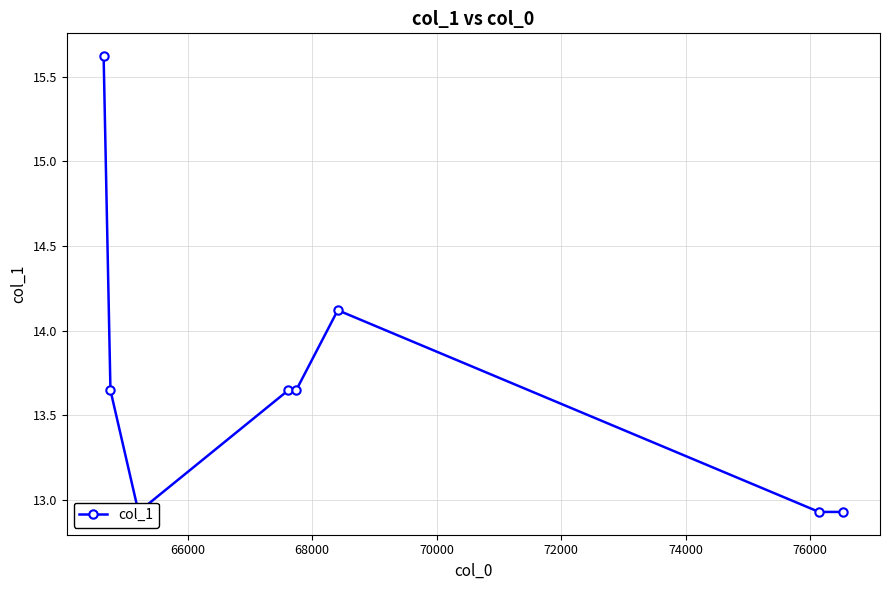

True or false: there are more than 0 points higher than both neighbors.

True